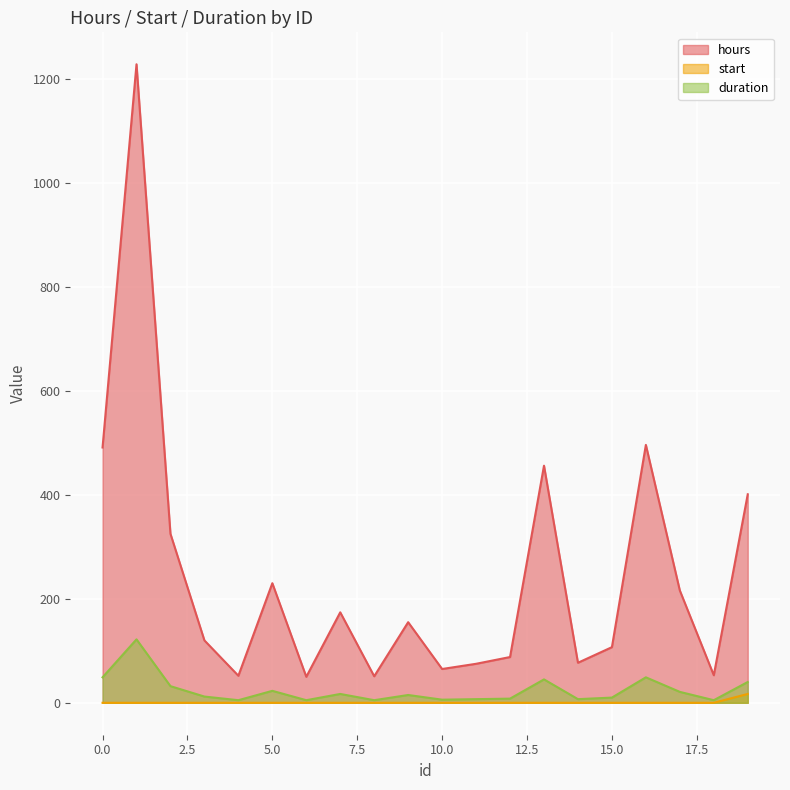

How many data points in hours are above 155?

9